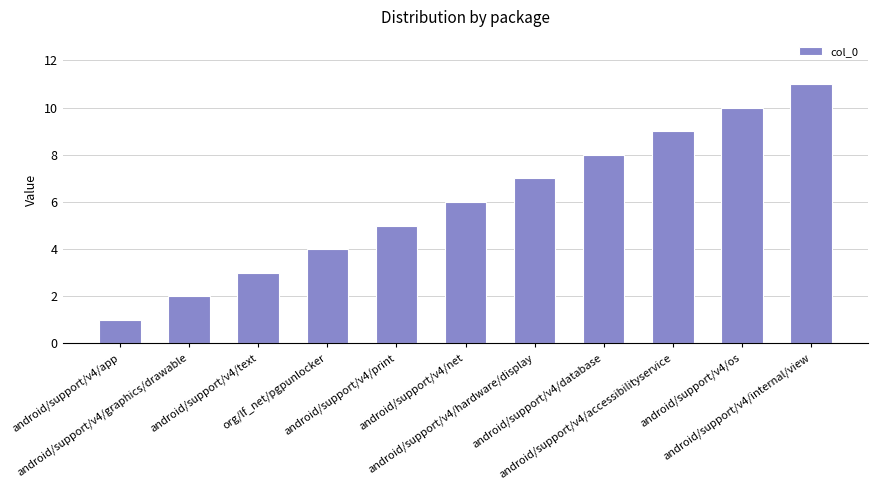

Which category has the highest value across all series?

android/support/v4/internal/view